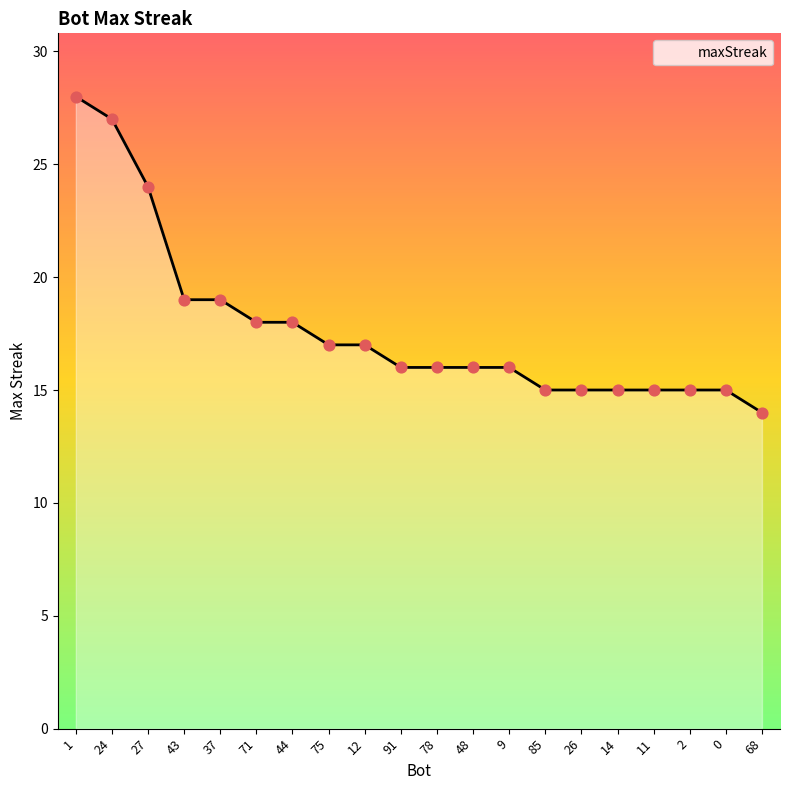

What is the change in value from 12 to 85?

-2